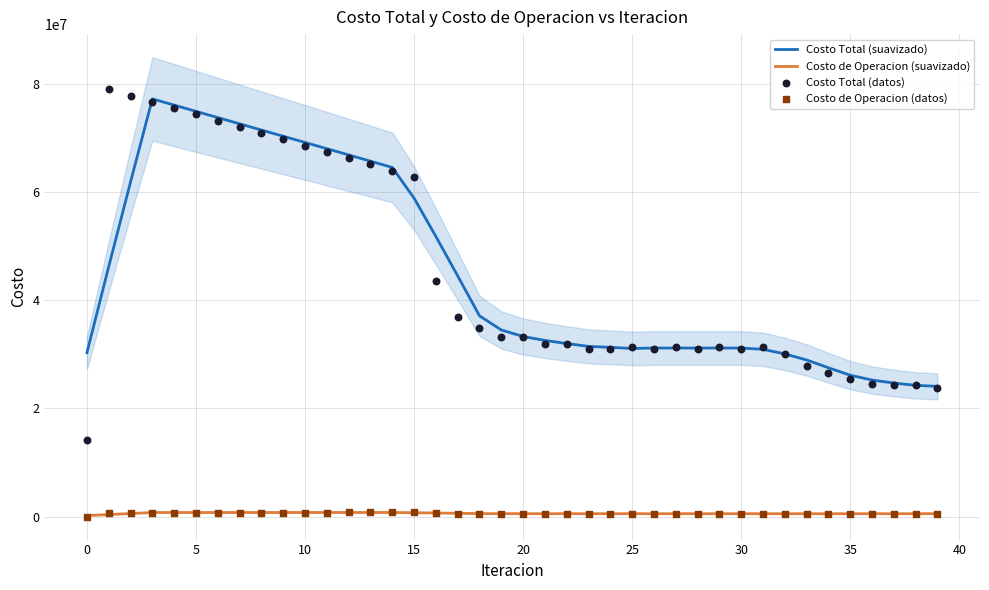

Which series has the widest spread of Y values?

Costo Total (datos)